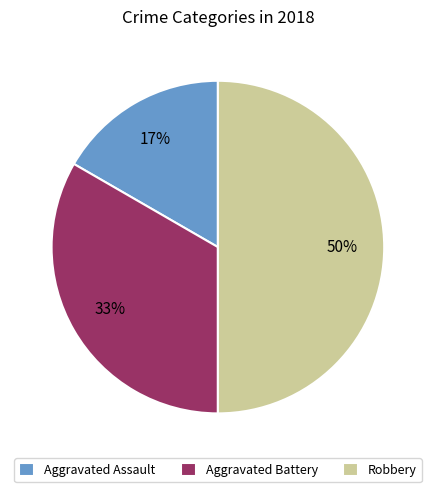

Rank the categories by value from highest to lowest.

Robbery, Aggravated Battery, Aggravated Assault